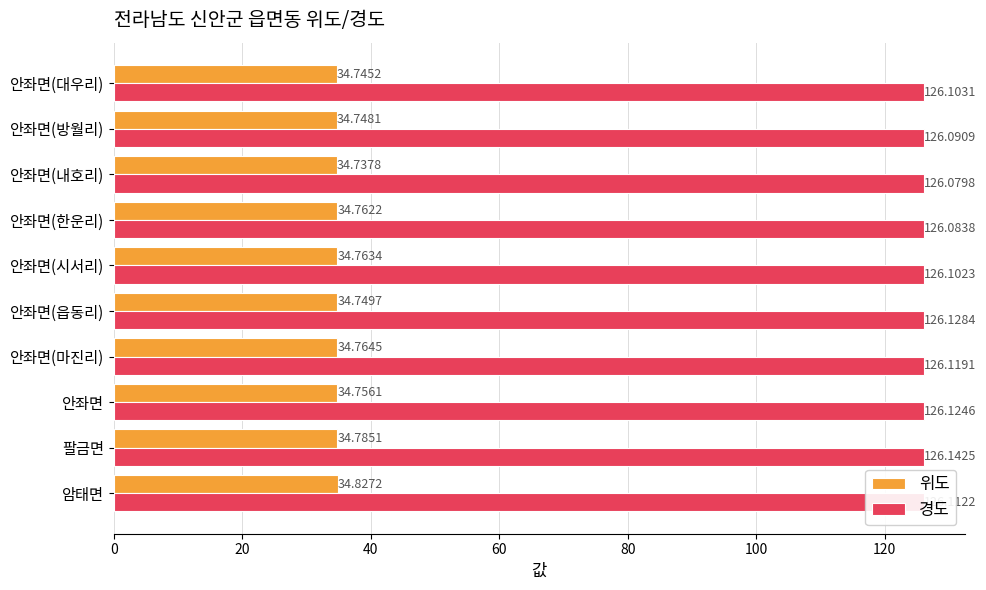

Rank the series by their average value, from highest to lowest.

경도, 위도